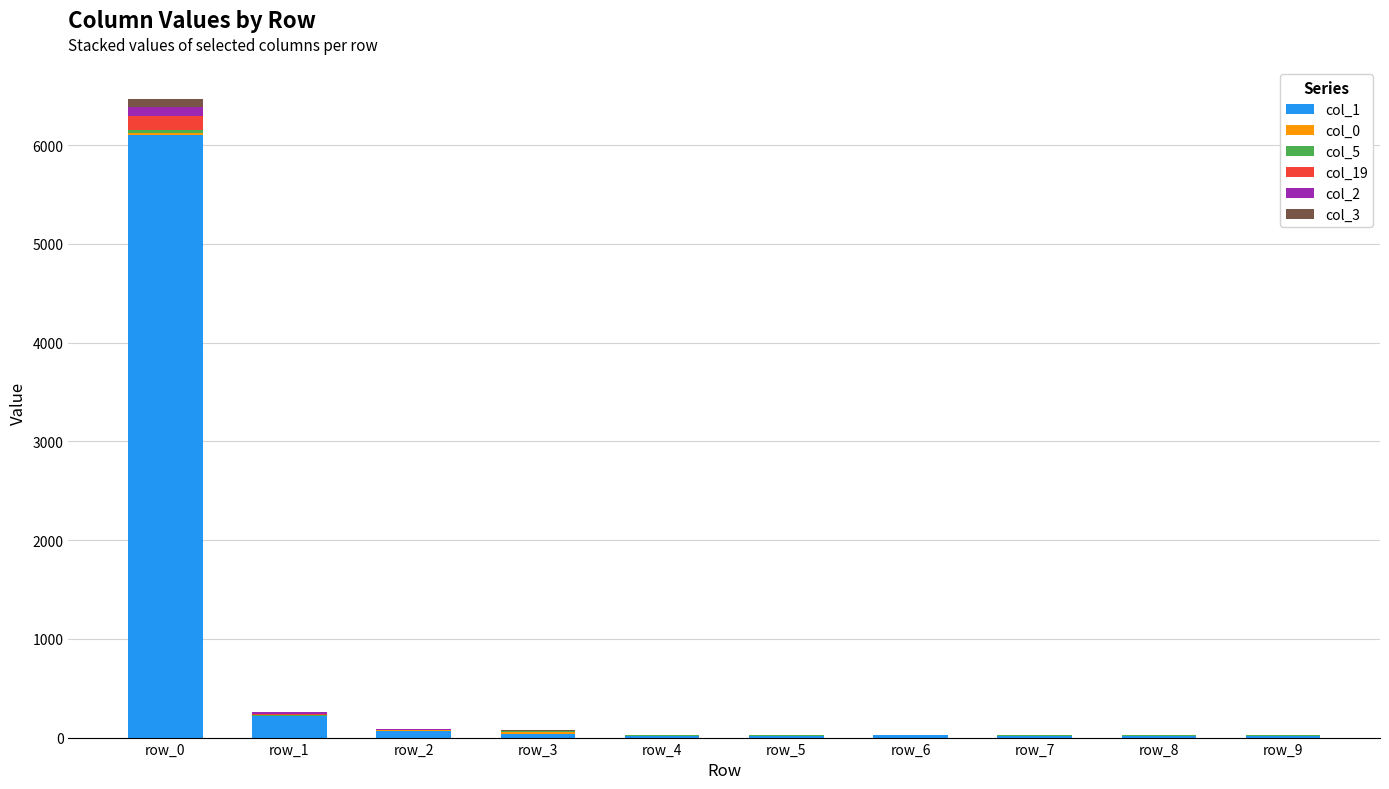

At which category is the sum across all series the highest?

row_0